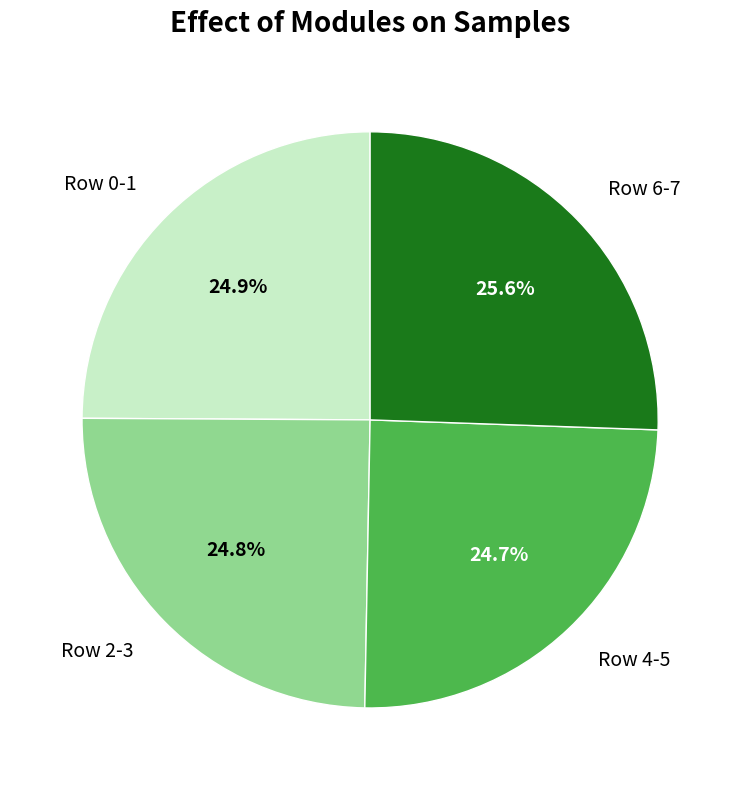

Do Row 6-7 and Row 0-1 together represent more than half of the pie?

Yes